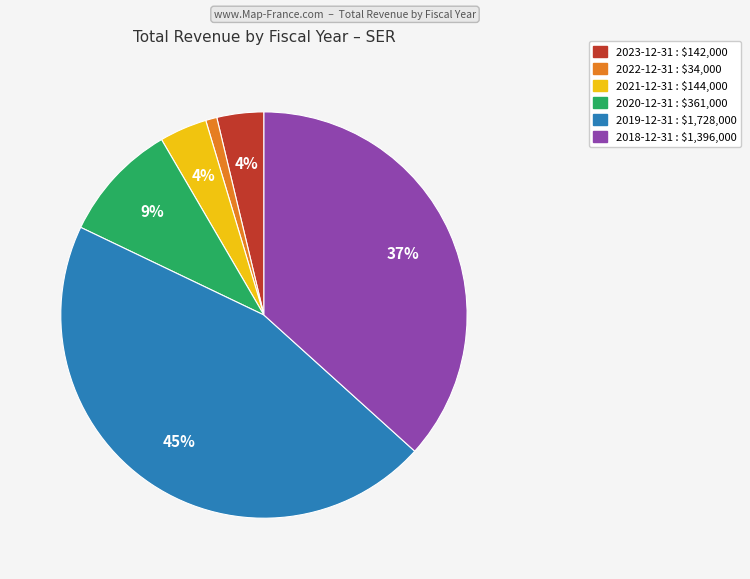

To the nearest percent, what is the average slice percentage?

17%